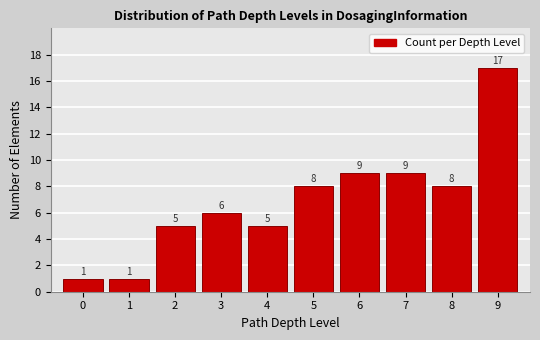

Reading left to right, transcribe all the data shown in this chart.

0=1	1=1	2=5	3=6	4=5	5=8	6=9	7=9	8=8	9=17